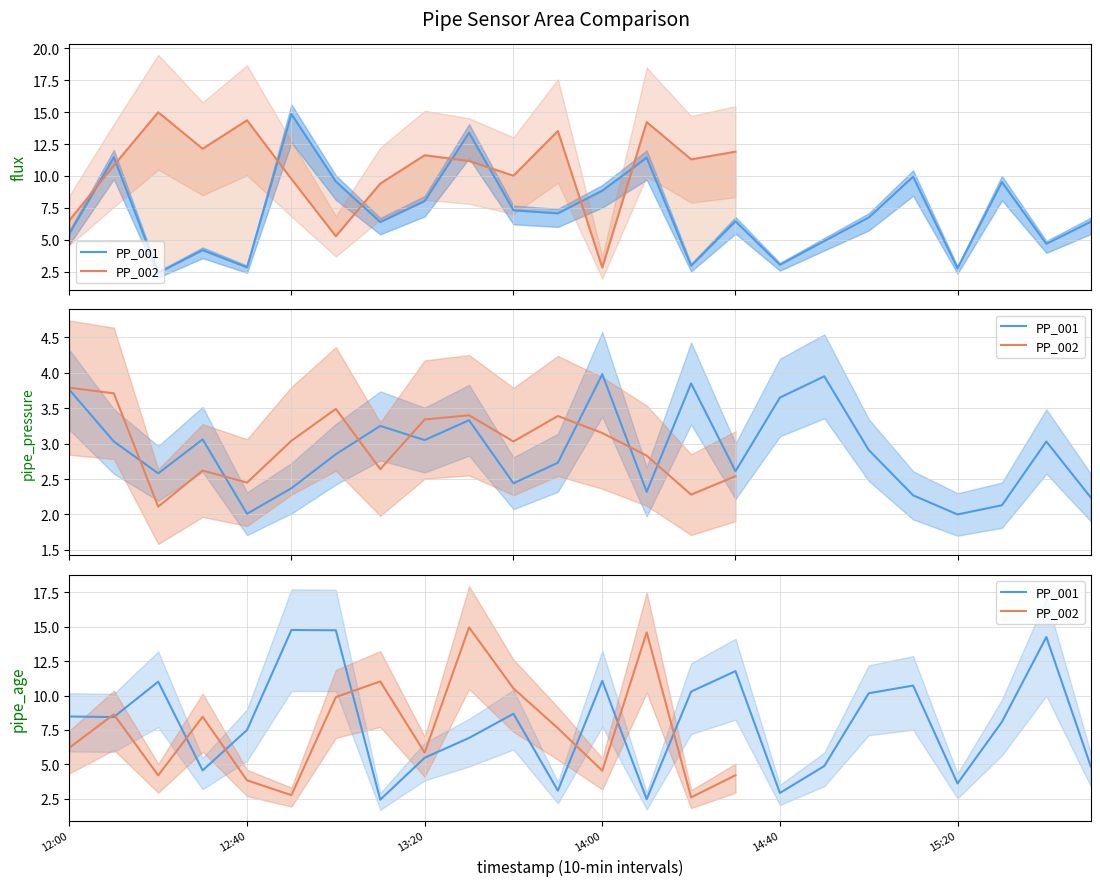

What is the total value across all series at 12:00?

17.7